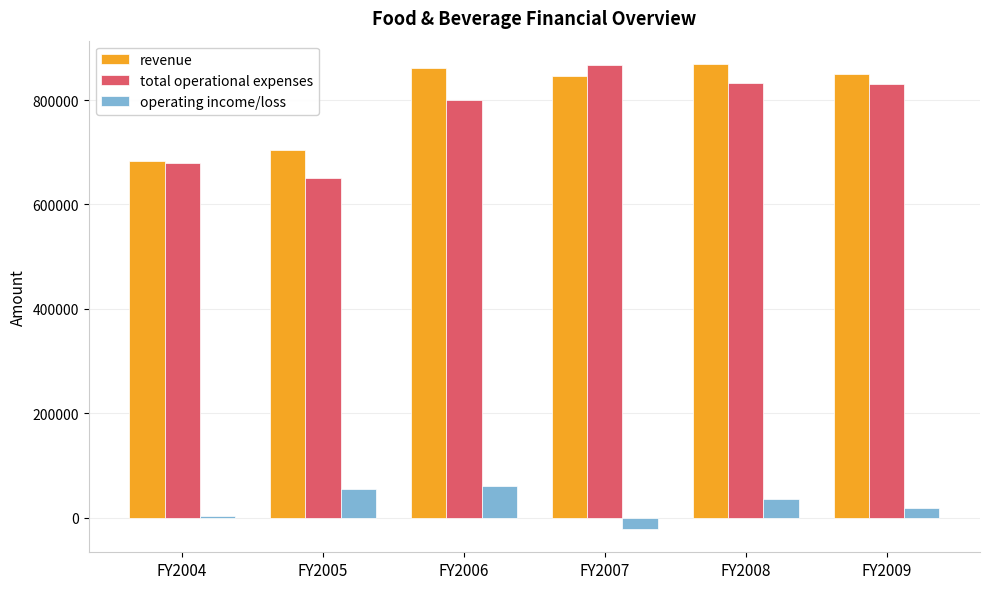

Which series changed the most between FY2005 and FY2006?

revenue